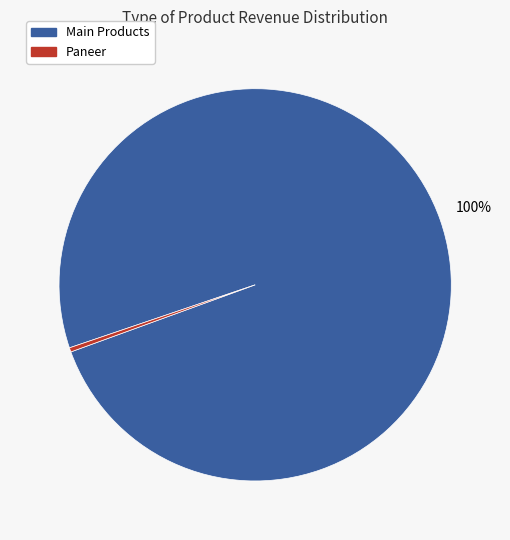

To the nearest percent, what is the average slice percentage?

50%